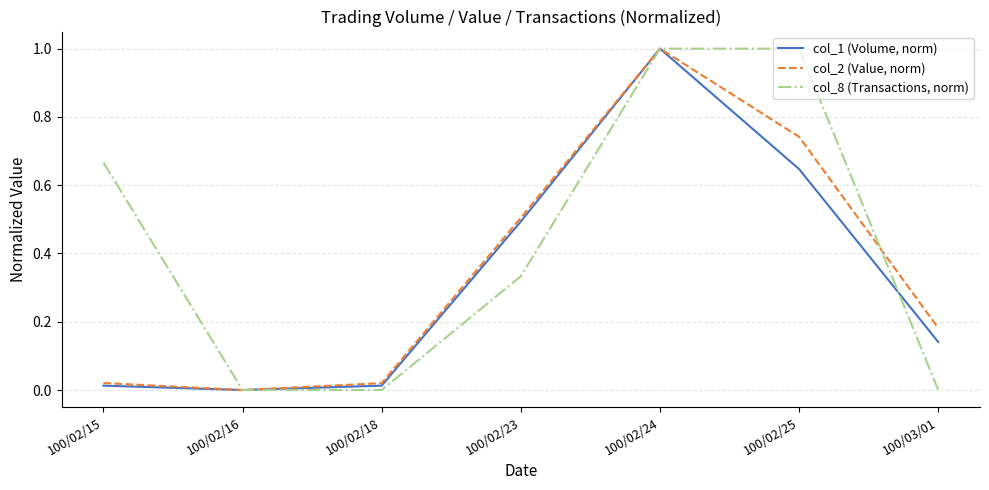

True or false: col_1 (Volume, norm) has a value of 0.7 at 100/02/24.

False